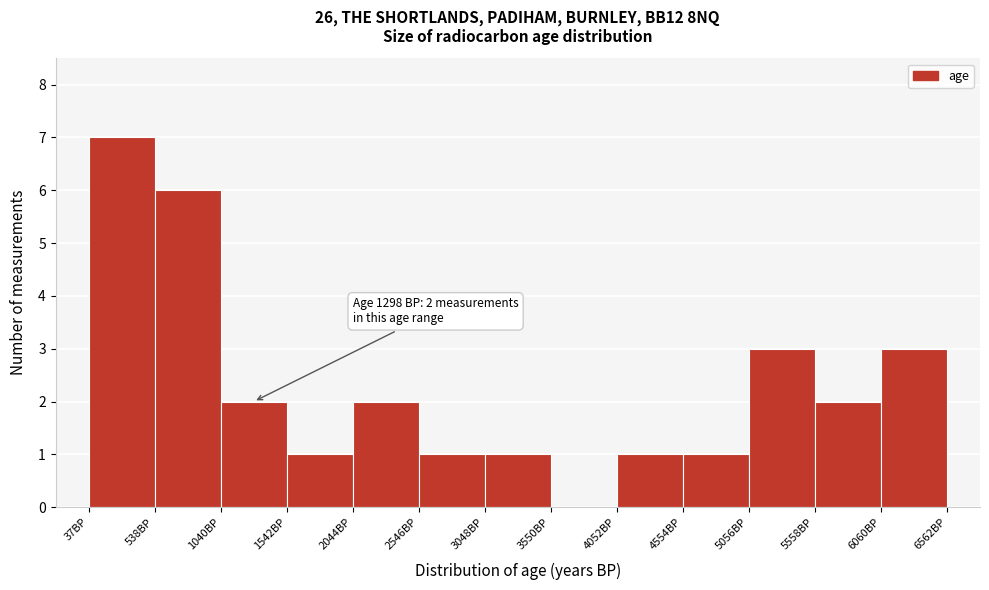

Over which range of the x-axis is the bar tallest?

0 to 500